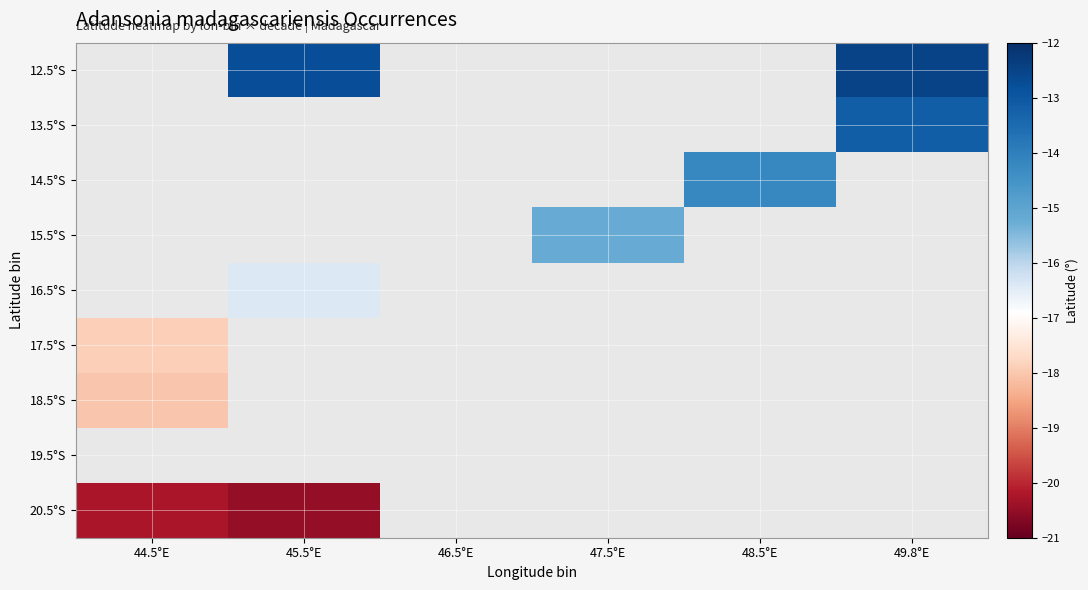

At how many categories does at least one series exceed -16?

4